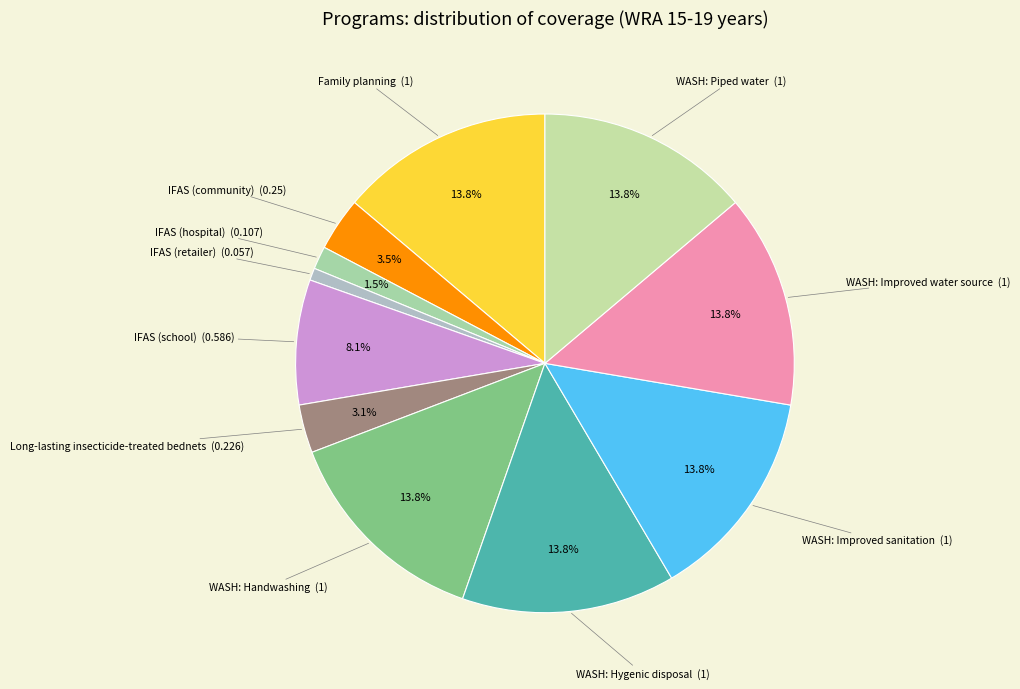

Which slice is the largest?

Family planning